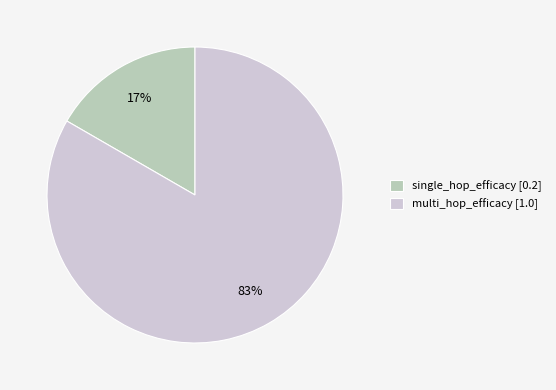

Which category has the biggest portion of the pie?

multi_hop_efficacy